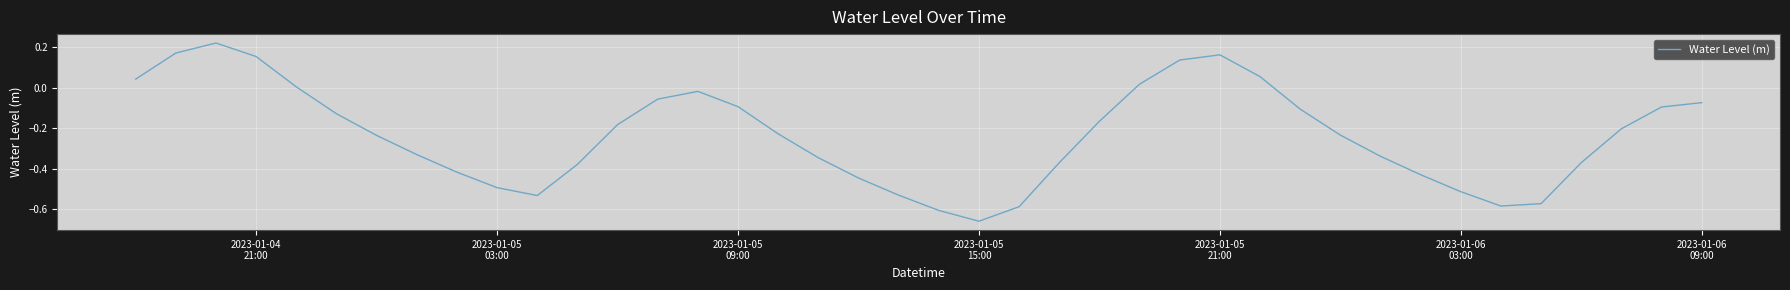

What is the difference between the maximum and minimum values?

0.9